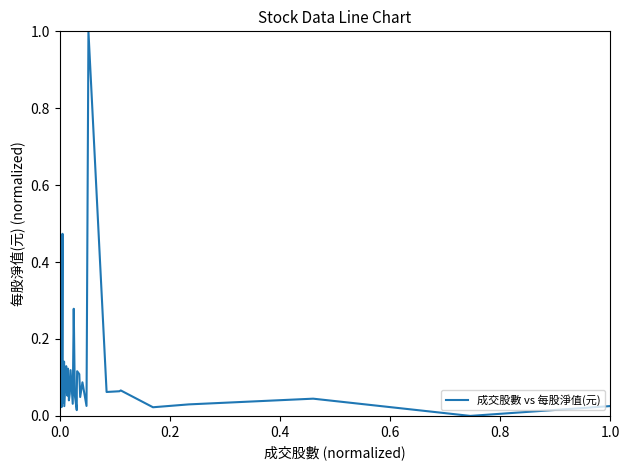

What is the maximum value shown in the chart?

1.0